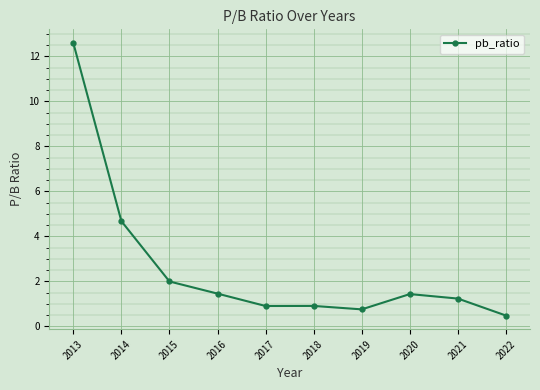

Which has a higher value, 2015 or 2020?

2015